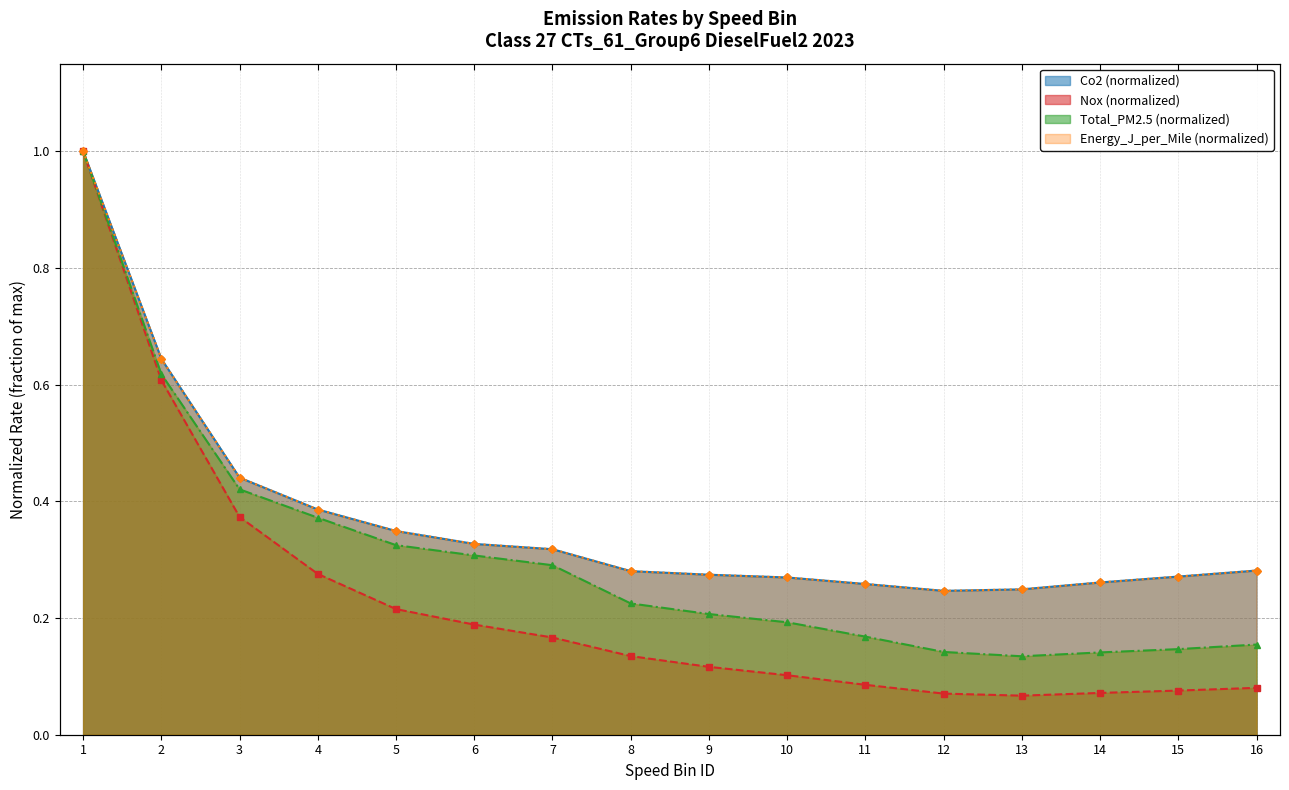

Reading left to right, list all the values displayed in this chart.

Co2: 1=1.0	2=0.6	3=0.4	4=0.4	5=0.3	6=0.3	7=0.3	8=0.3	9=0.3	10=0.3	11=0.3	12=0.2	13=0.2	14=0.3	15=0.3	16=0.3
Nox: 1=1.0	2=0.6	3=0.4	4=0.3	5=0.2	6=0.2	7=0.2	8=0.1	9=0.1	10=0.1	11=0.1	12=0.1	13=0.1	14=0.1	15=0.1	16=0.1
Total_PM2.5: 1=1.0	2=0.6	3=0.4	4=0.4	5=0.3	6=0.3	7=0.3	8=0.2	9=0.2	10=0.2	11=0.2	12=0.1	13=0.1	14=0.1	15=0.1	16=0.2
Energy_J_per_Mile: 1=1.0	2=0.6	3=0.4	4=0.4	5=0.3	6=0.3	7=0.3	8=0.3	9=0.3	10=0.3	11=0.3	12=0.2	13=0.2	14=0.3	15=0.3	16=0.3